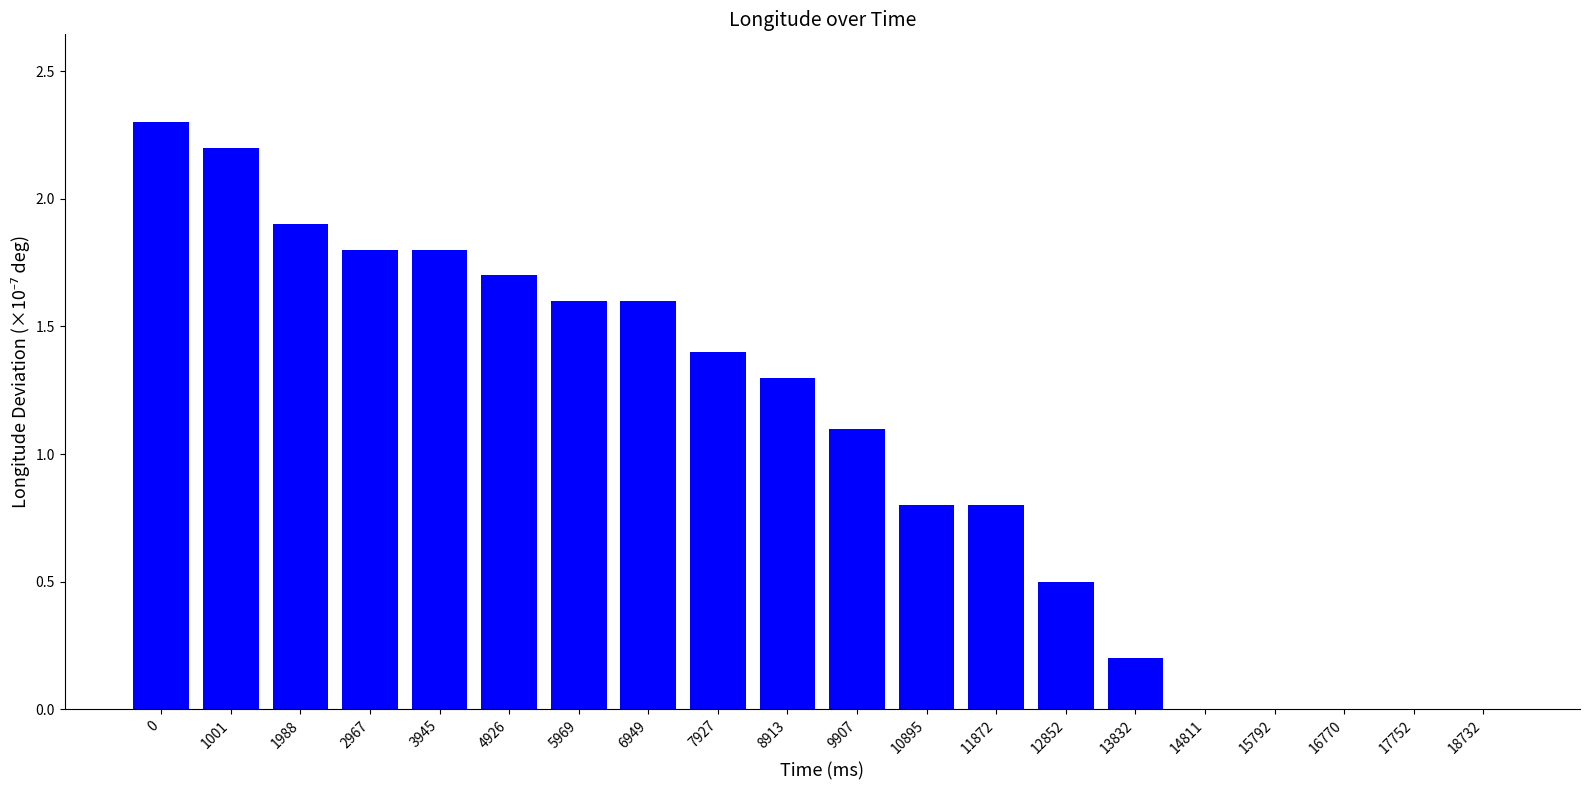

What is the maximum value shown in the chart?

2.3